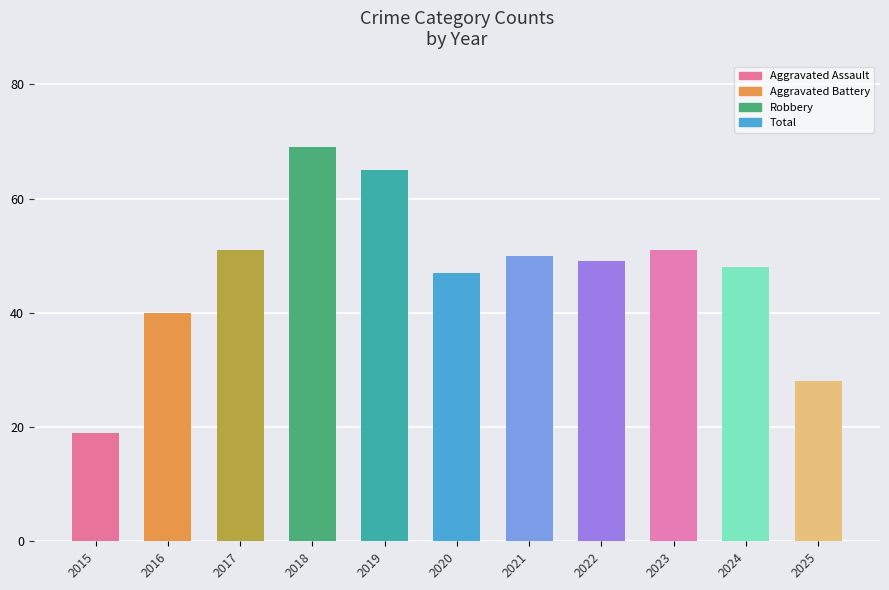

How many bars are there in total?

11